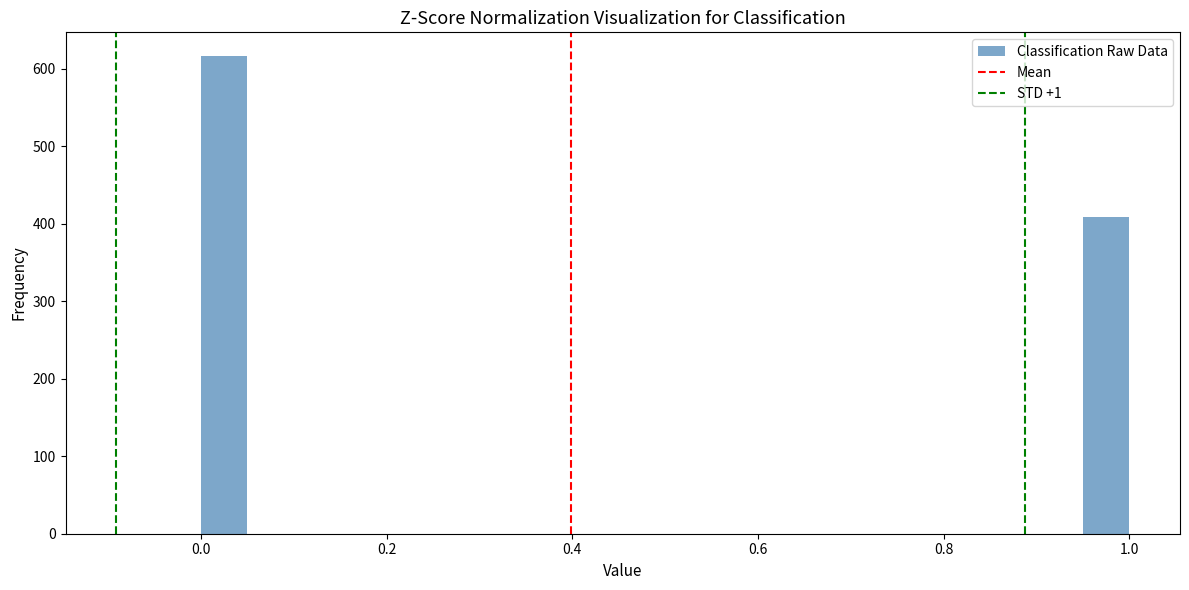

Read against the x-axis, roughly where is the centre of the tallest bar?

0.02